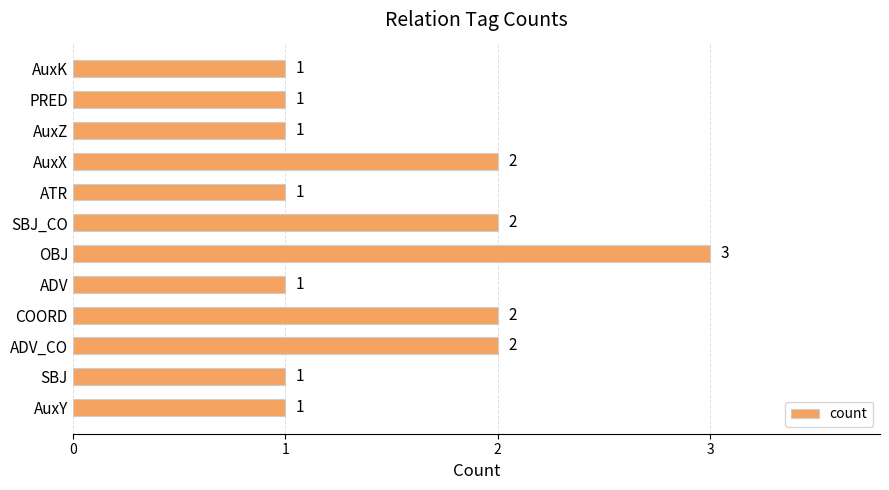

Does the chart contain stacked bars?

No